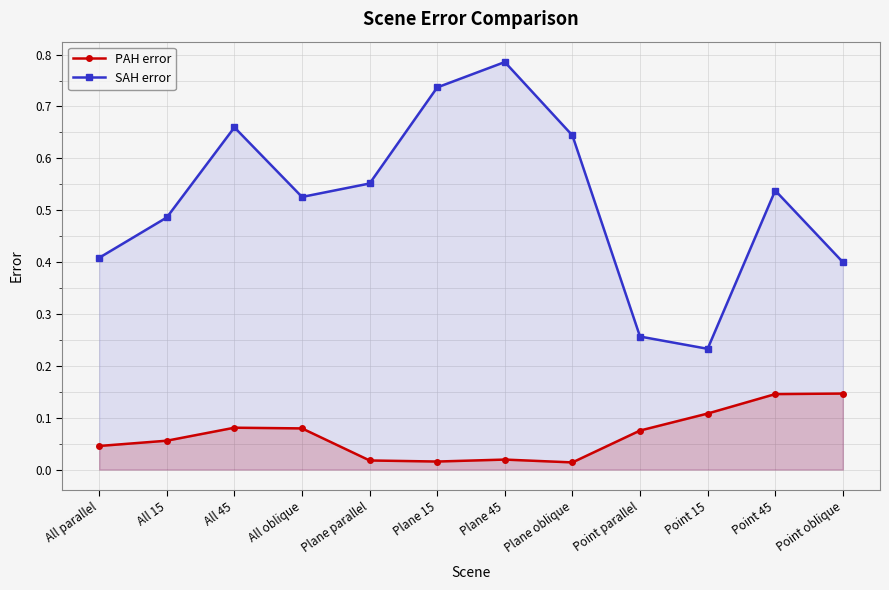

What are all the series names shown in the legend?

PAH error, SAH error